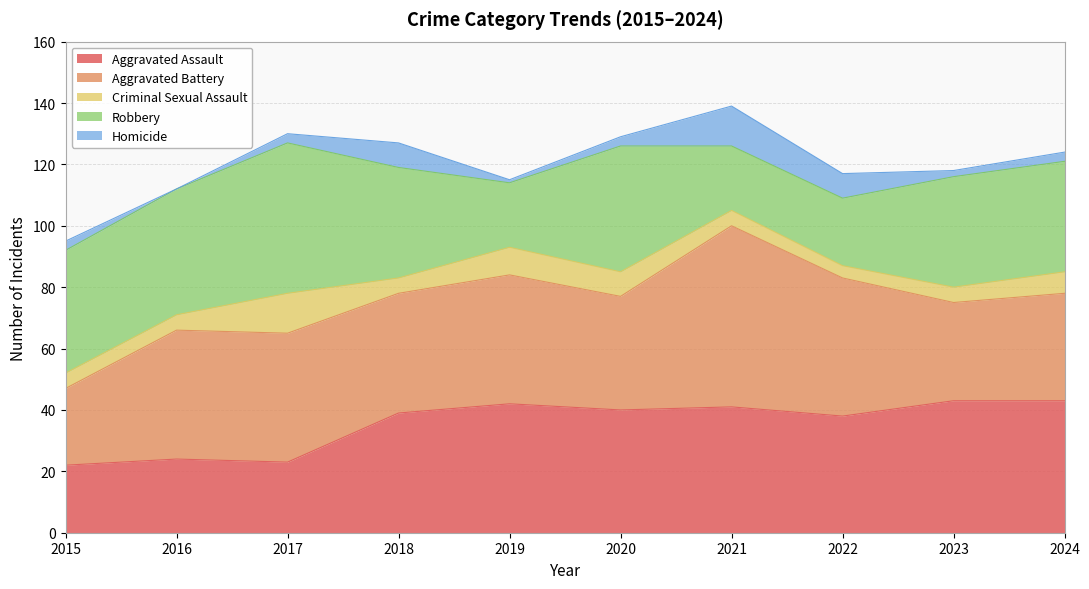

What is the difference between the second highest and second lowest values in the Homicide series?

7